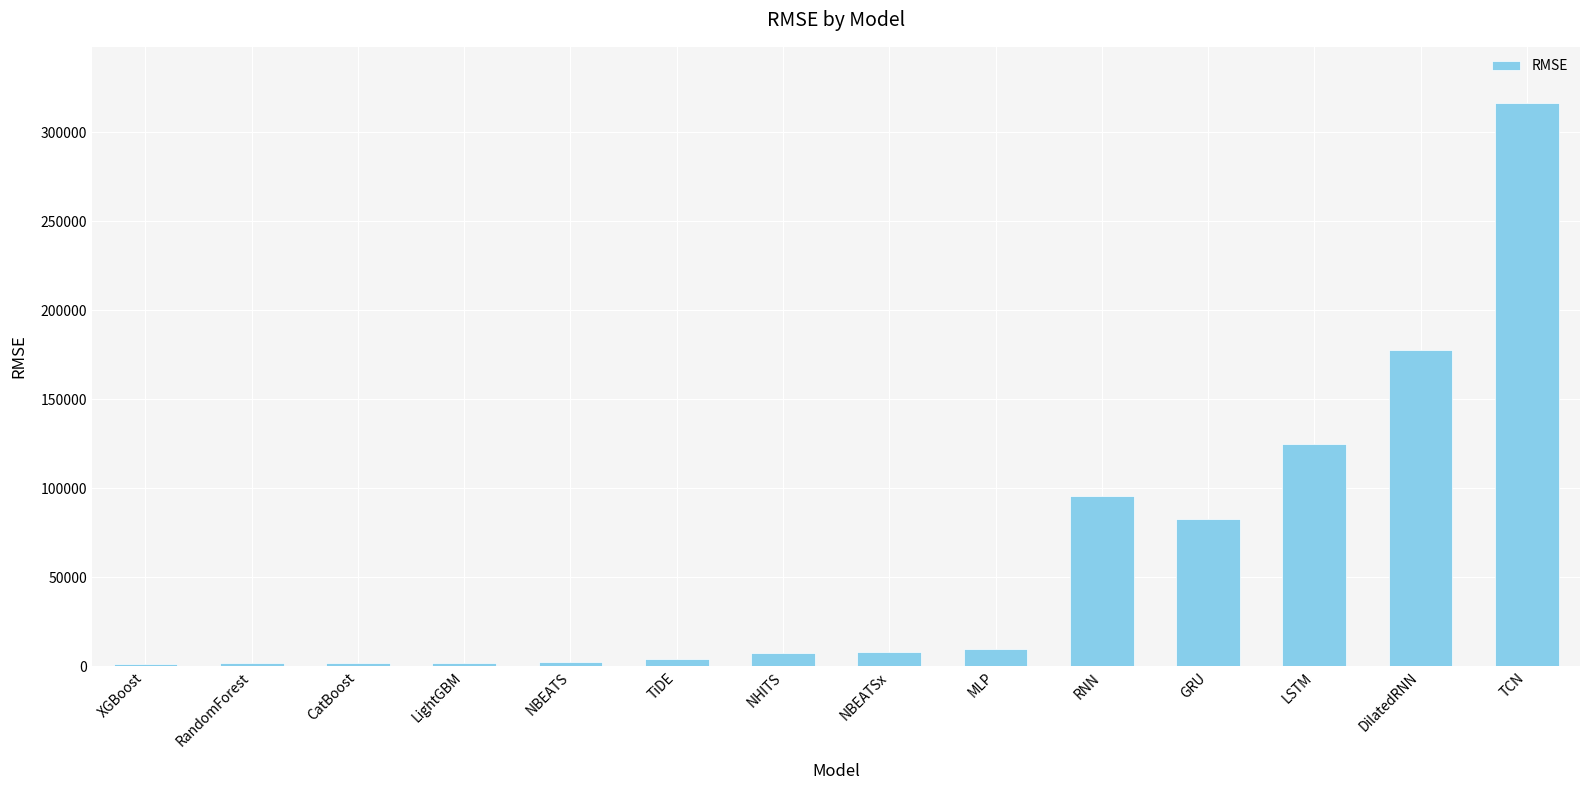

How many data points does each series have?

14